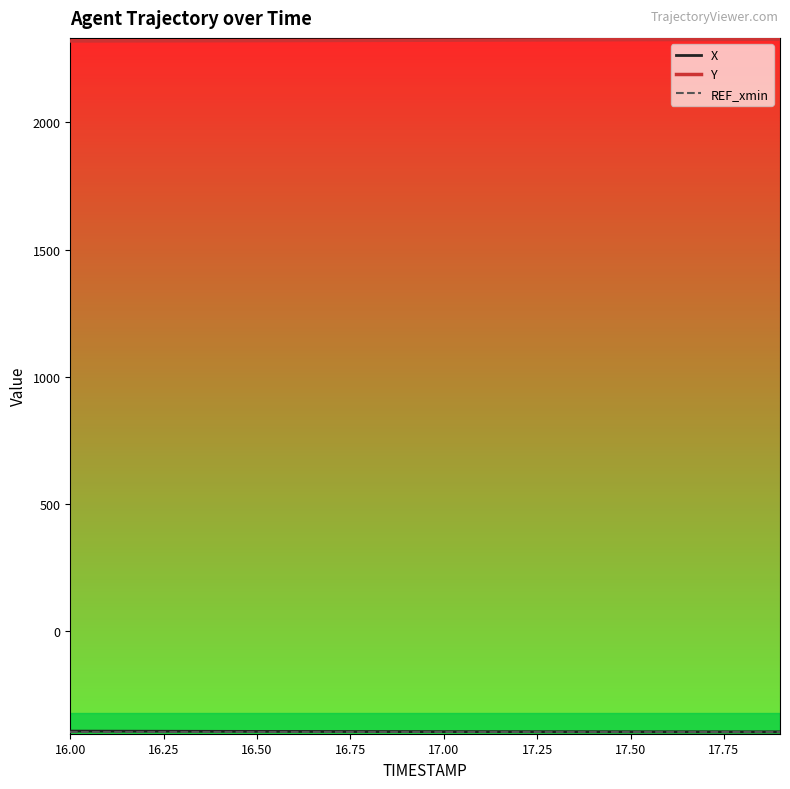

How many lines are shown in the chart?

3